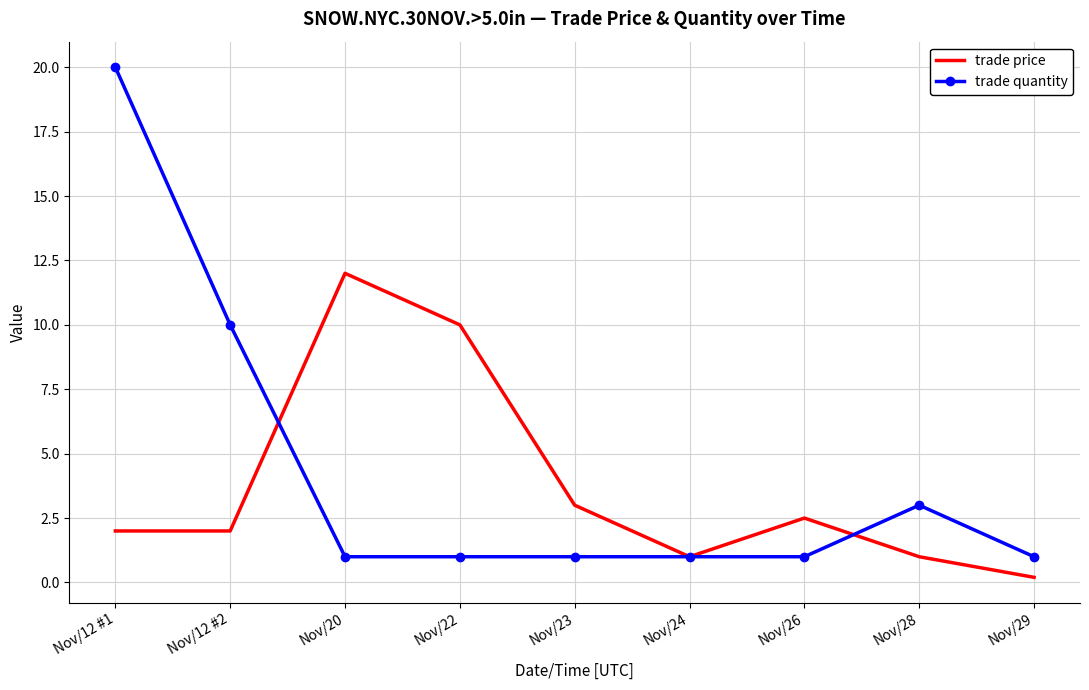

Reading right to left, list all the values displayed in this chart.

trade price: Nov/29=0.2	Nov/28=1.0	Nov/26=2.5	Nov/24=1.0	Nov/23=3.0	Nov/22=10.0	Nov/20=12.0	Nov/12 #2=2.0	Nov/12 #1=2.0
trade quantity: Nov/29=1.0	Nov/28=3.0	Nov/26=1.0	Nov/24=1.0	Nov/23=1.0	Nov/22=1.0	Nov/20=1.0	Nov/12 #2=10.0	Nov/12 #1=20.0